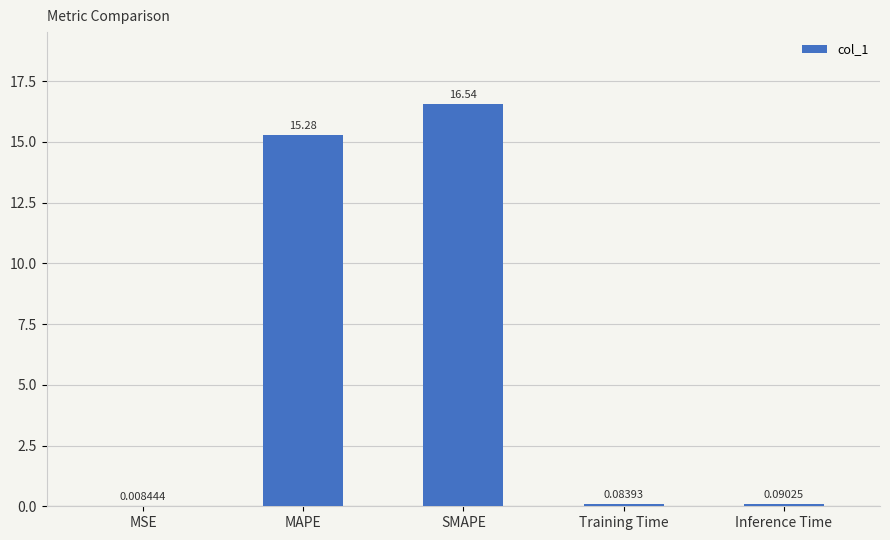

What is the sum of the values at Training Time and SMAPE?

16.6